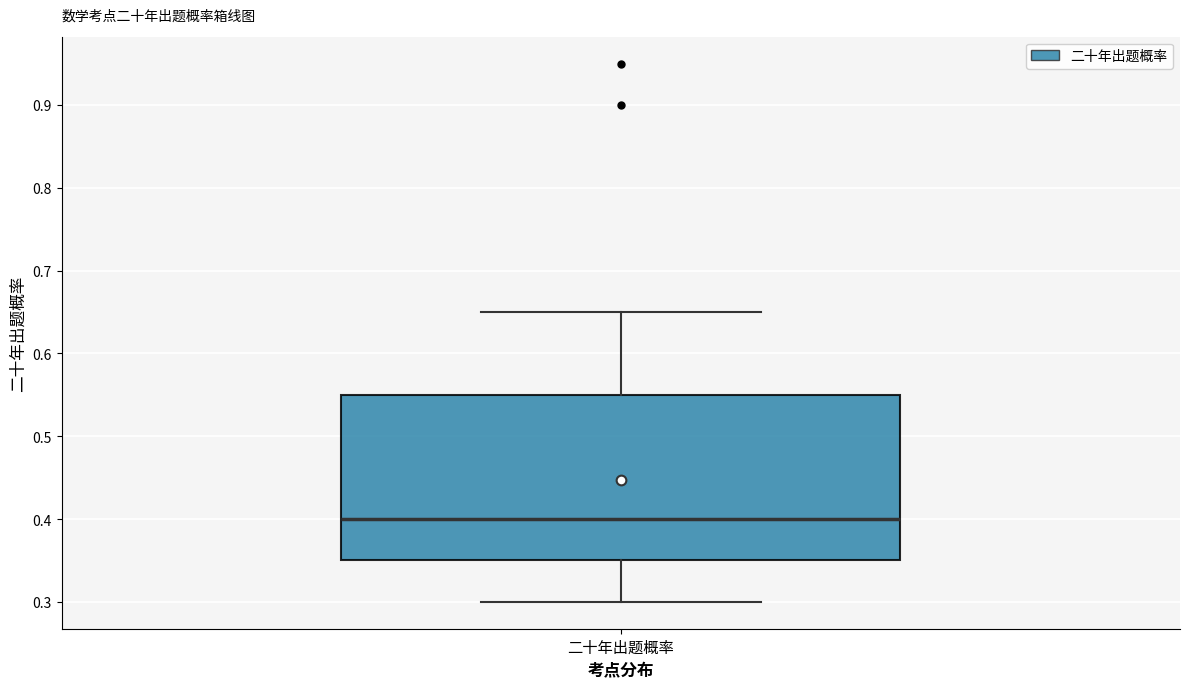

Where does the median line of the box for 二十年出题概率 sit on the y-axis? The values are not printed on the chart, so give them approximately, as read against the axis.

0.40